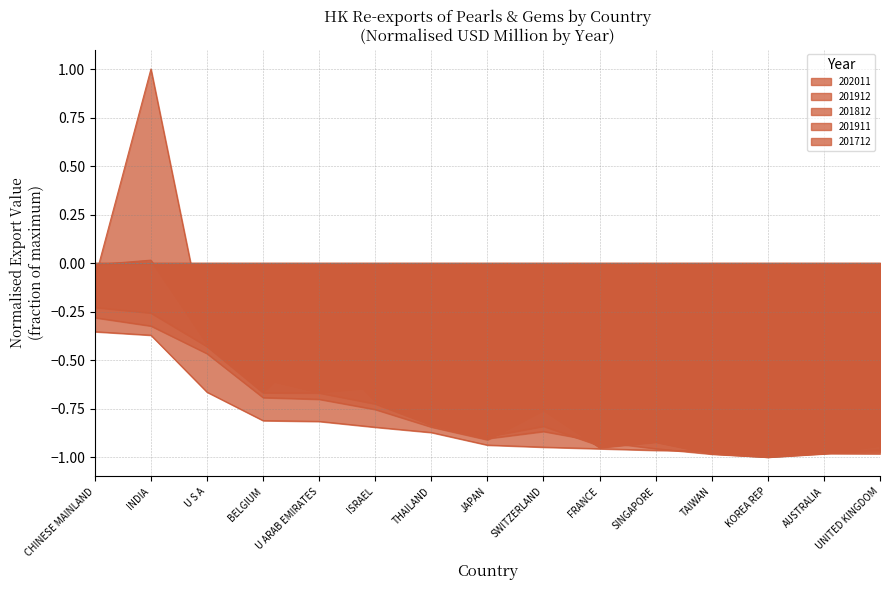

True or false: 201912 has a value of -0.3 at INDIA.

True